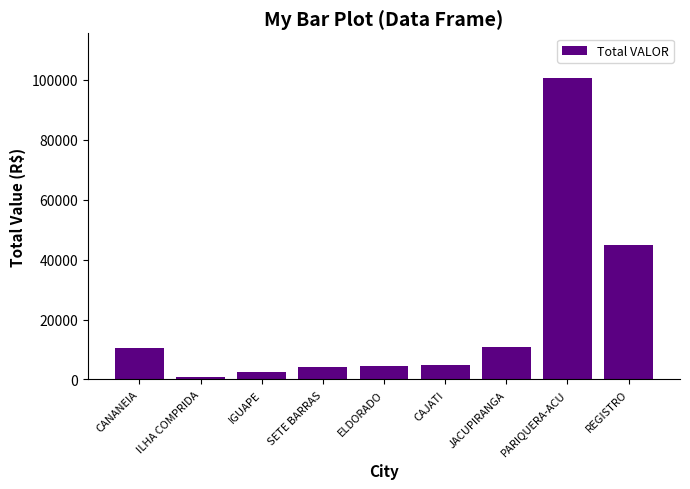

What is the label of the 5th bar from the right?

ELDORADO